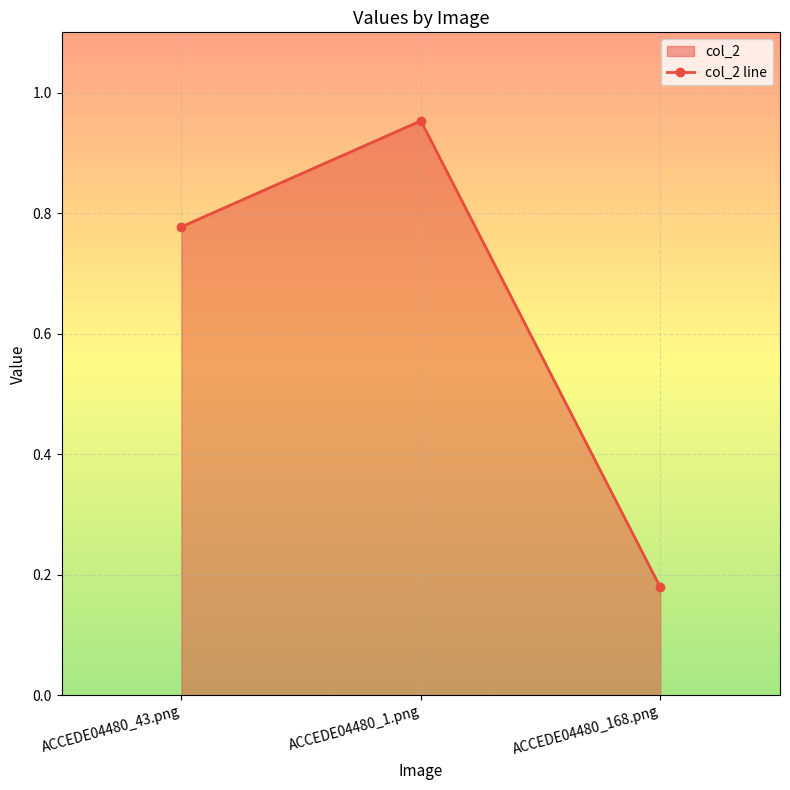

What is the sum of the values at ACCEDE04480_168.png and ACCEDE04480_1.png?

1.1